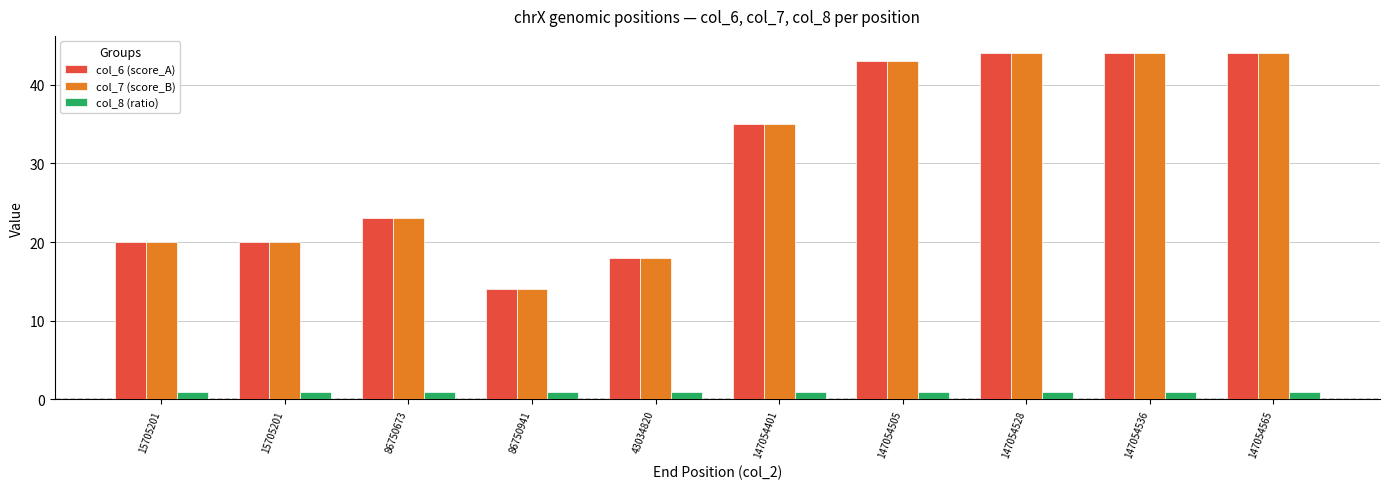

Rank the categories by col_6 (score_A) value from lowest to highest.

86750941, 43034820, 15705201, 15705201, 86750673, 147054401, 147054505, 147054528, 147054536, 147054565